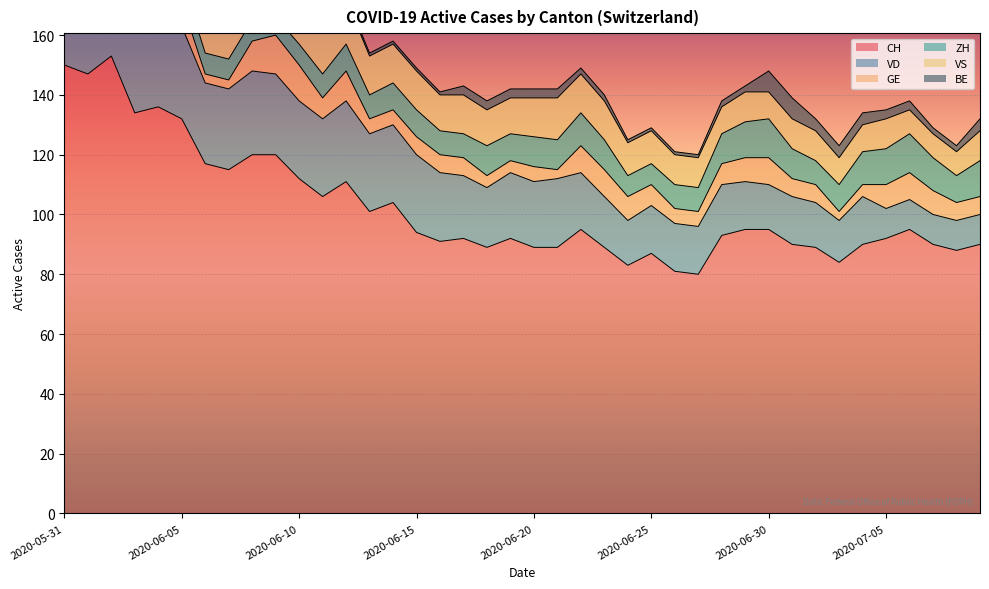

At which category is the sum across all series the highest?

2020-06-02